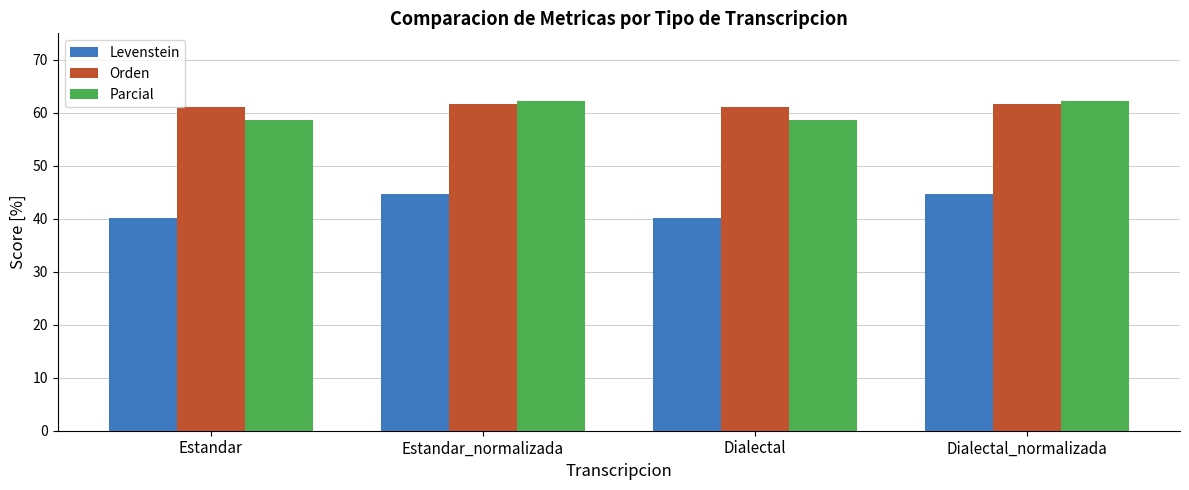

The value of Orden at Dialectal is 61.2. True or false?

True